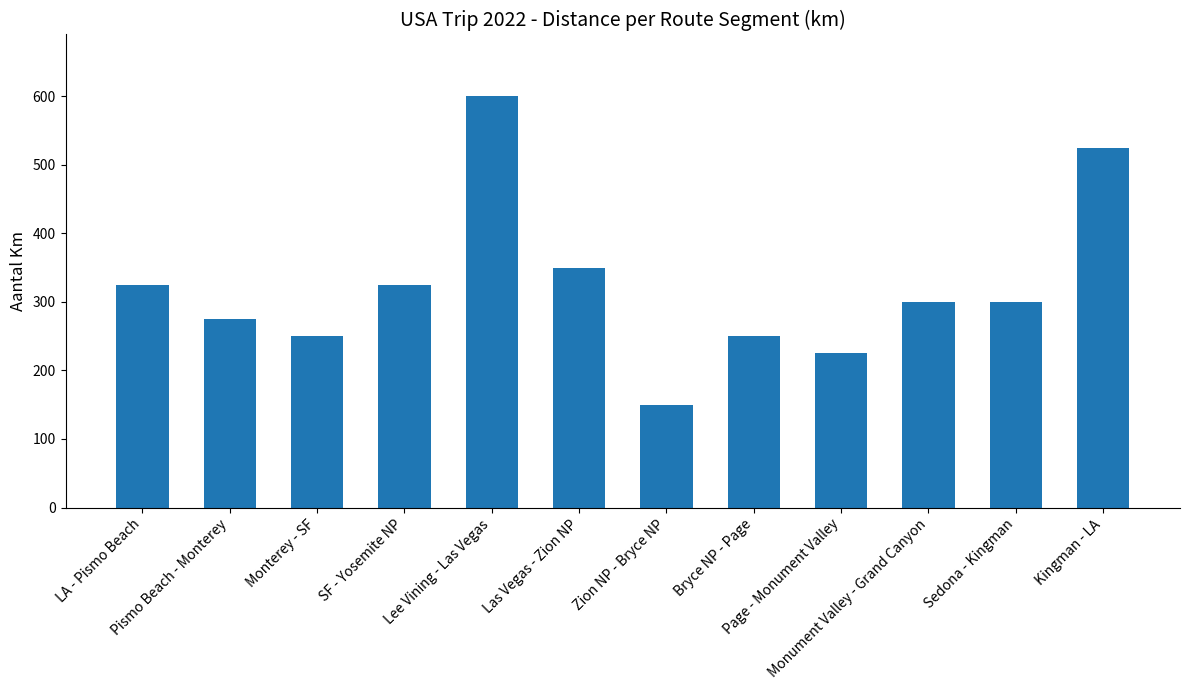

Reading left to right, list all the values displayed in this chart.

LA - Pismo Beach=325	Pismo Beach - Monterey=275	Monterey - SF=250	SF - Yosemite NP=325	Lee Vining - Las Vegas=600	Las Vegas - Zion NP=350	Zion NP - Bryce NP=150	Bryce NP - Page=250	Page - Monument Valley=225	Monument Valley - Grand Canyon=300	Sedona - Kingman=300	Kingman - LA=525